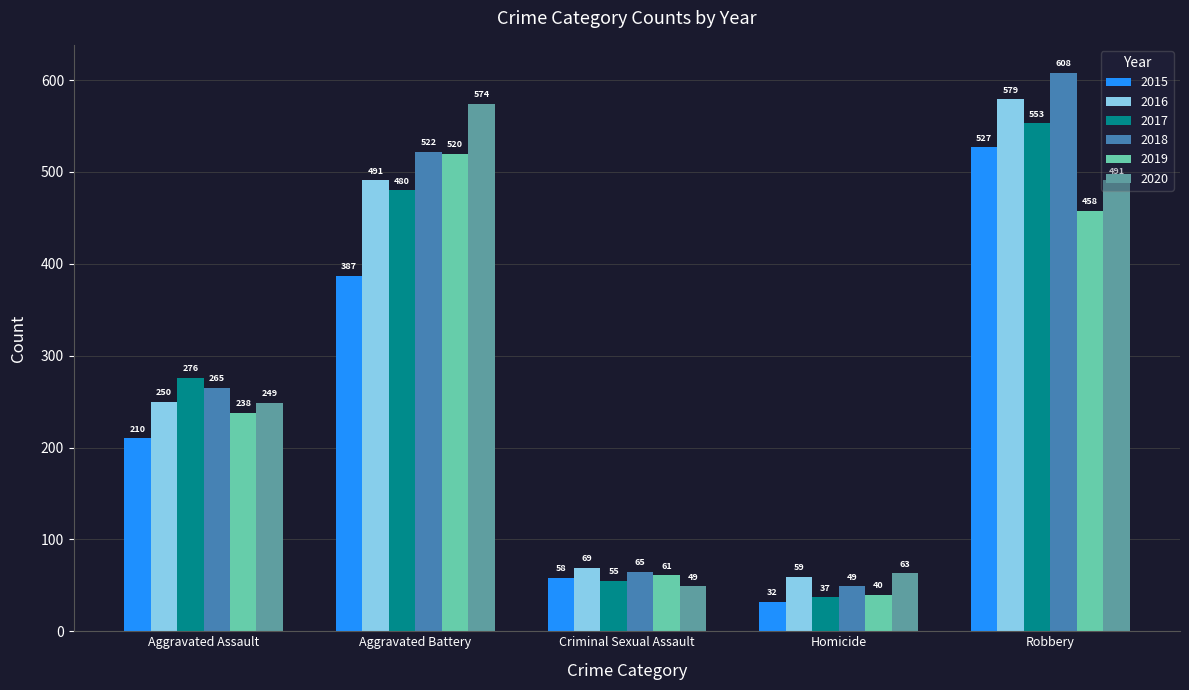

What value does the 2018 series have at Robbery, to the nearest 10?

610